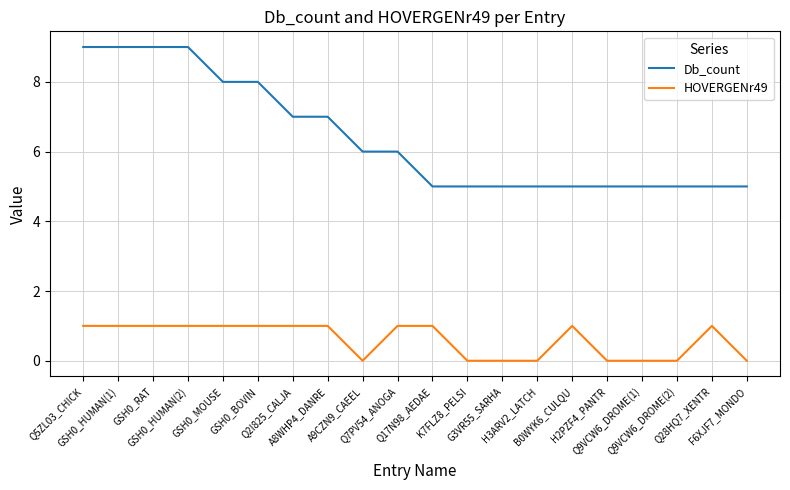

What is the average value of the Db_count series?

6